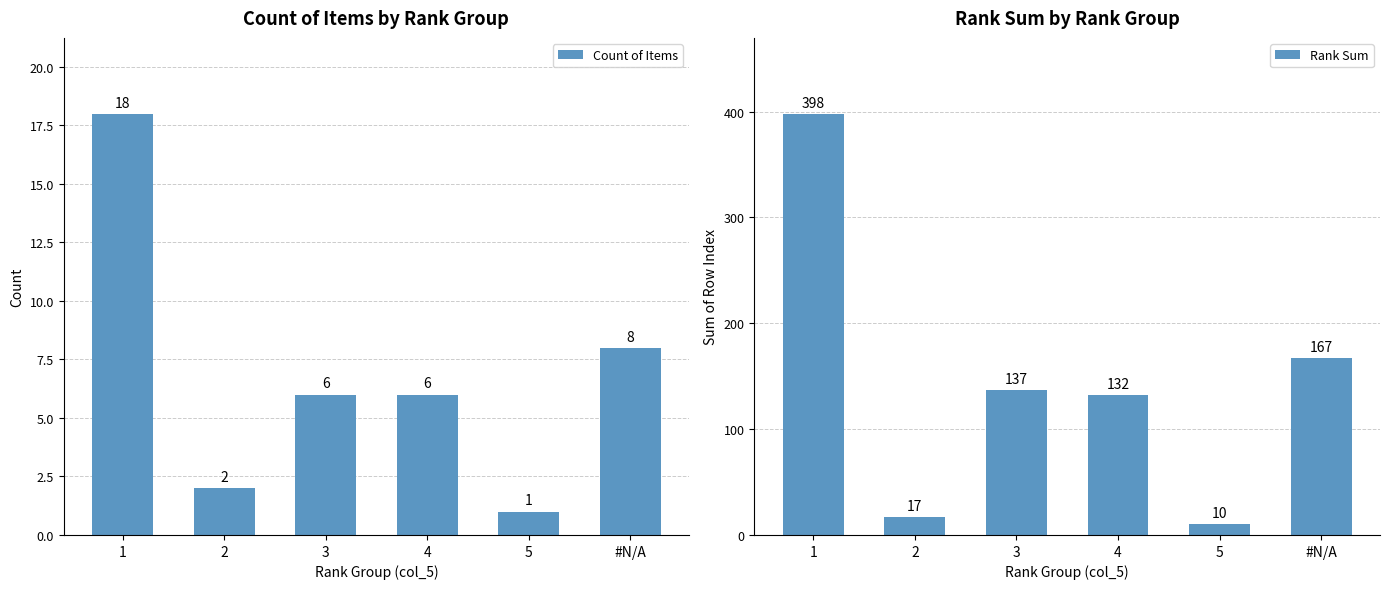

What is the difference between the Count of Items values at 4 and 5?

5